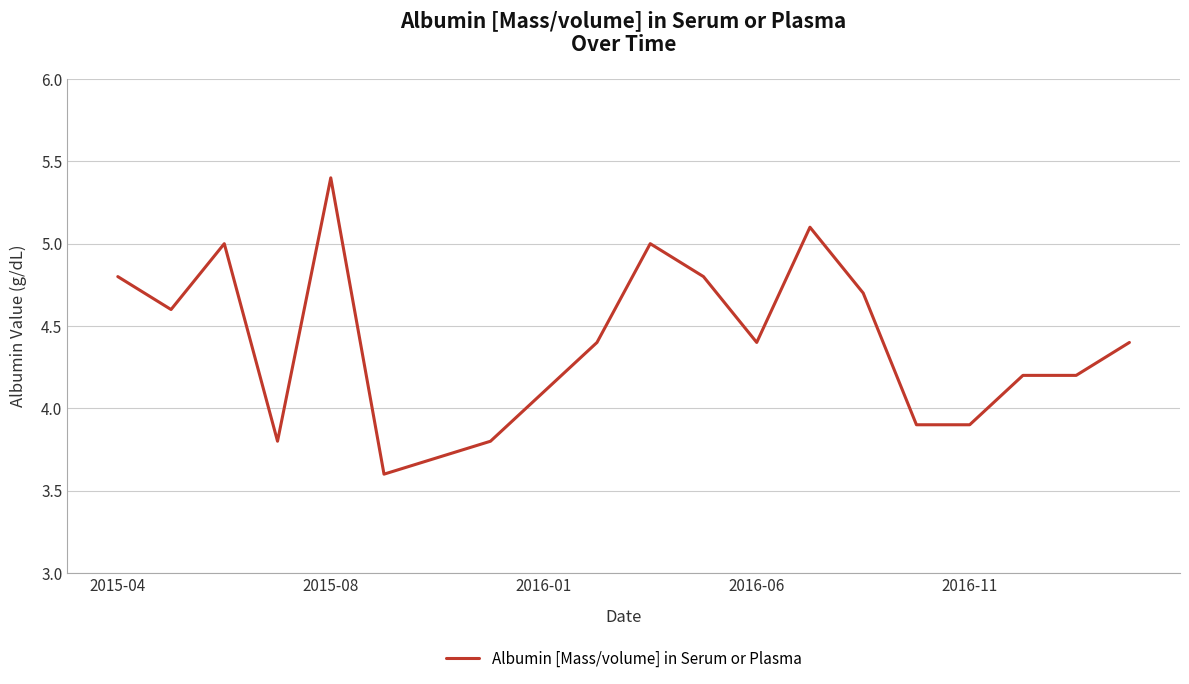

Reading left to right, extract all data points from this chart.

4.8	4.6	5.0	3.8	5.4	3.6	3.7	3.8	4.1	4.4	5.0	4.8	4.4	5.1	4.7	3.9	3.9	4.2	4.2	4.4